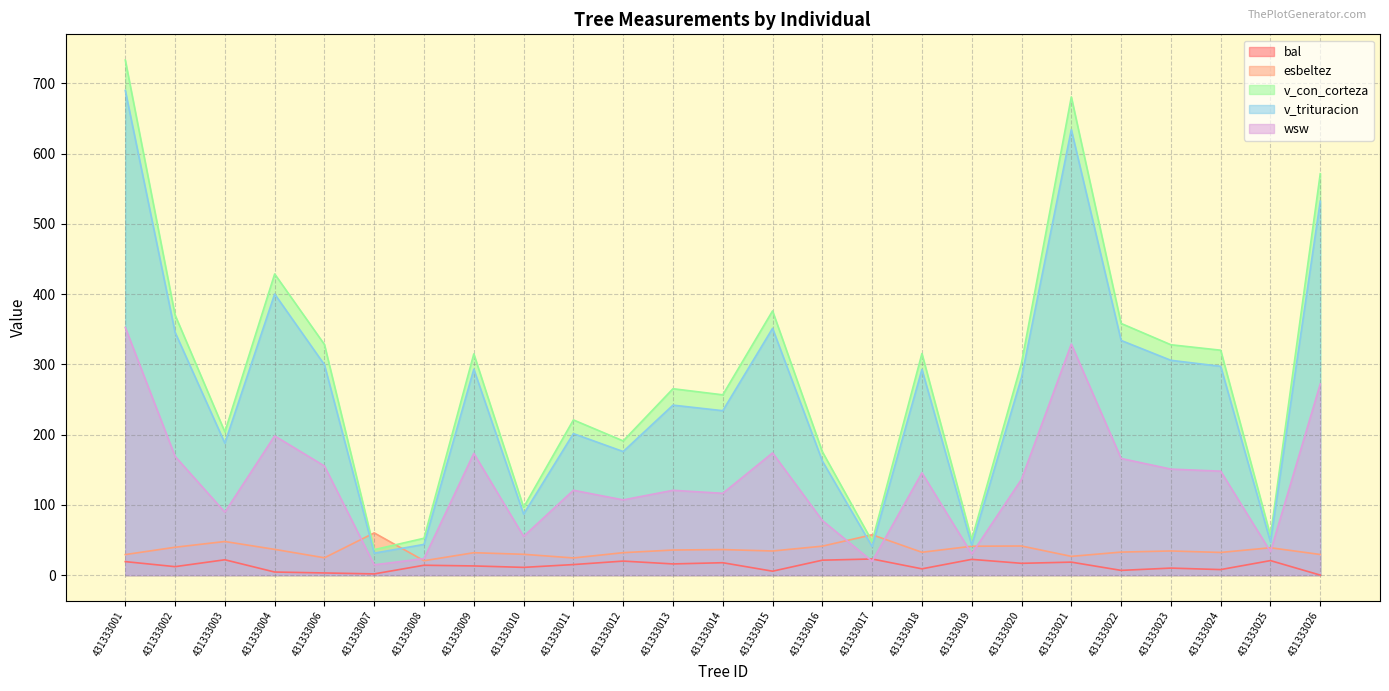

The esbeltez series shows 18.7 at 431333003. True or false?

False